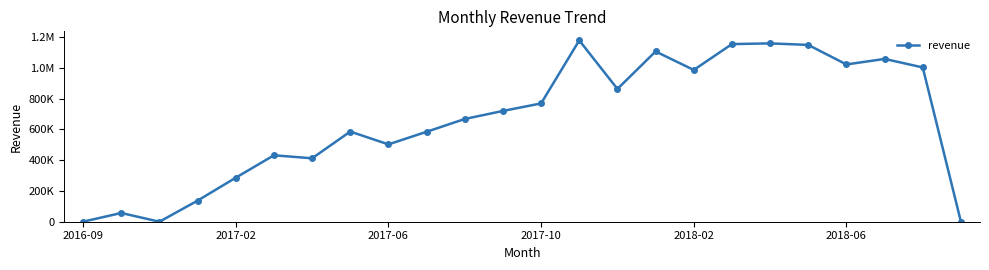

Is this an area chart (filled region under the line)?

No